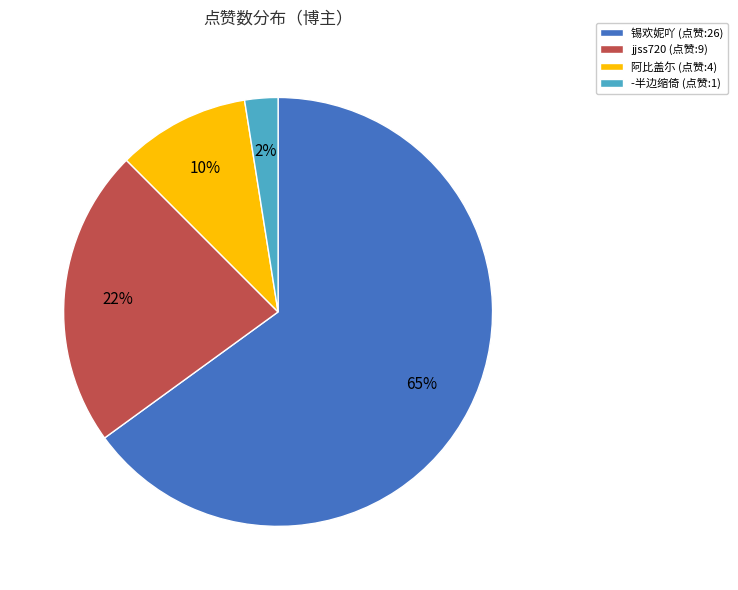

How many slices are in this pie chart?

4